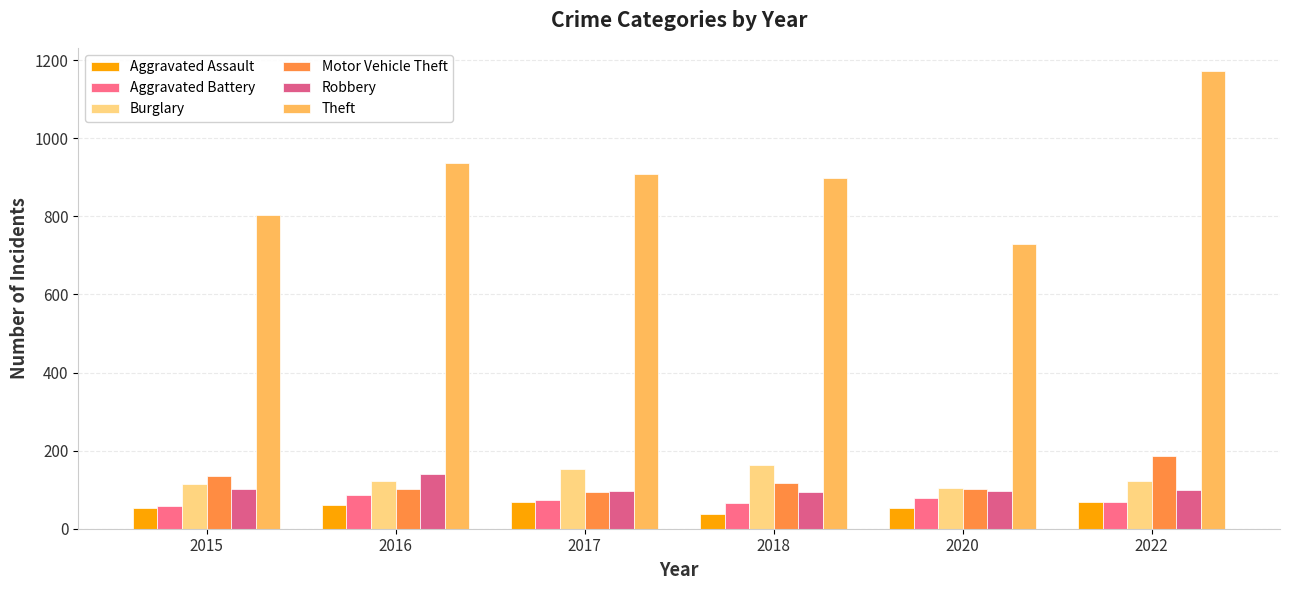

Reading left to right, extract all data points from this chart.

Aggravated Assault: 52	61	69	38	53	69
Aggravated Battery: 59	87	74	67	78	68
Burglary: 114	123	152	163	105	122
Motor Vehicle Theft: 134	102	95	118	103	187
Robbery: 103	140	97	95	97	99
Theft: 803	936	909	899	730	1173